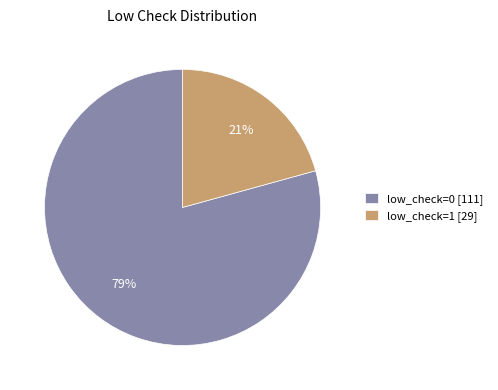

True or false: low_check=0 accounts for 87% of the total.

False